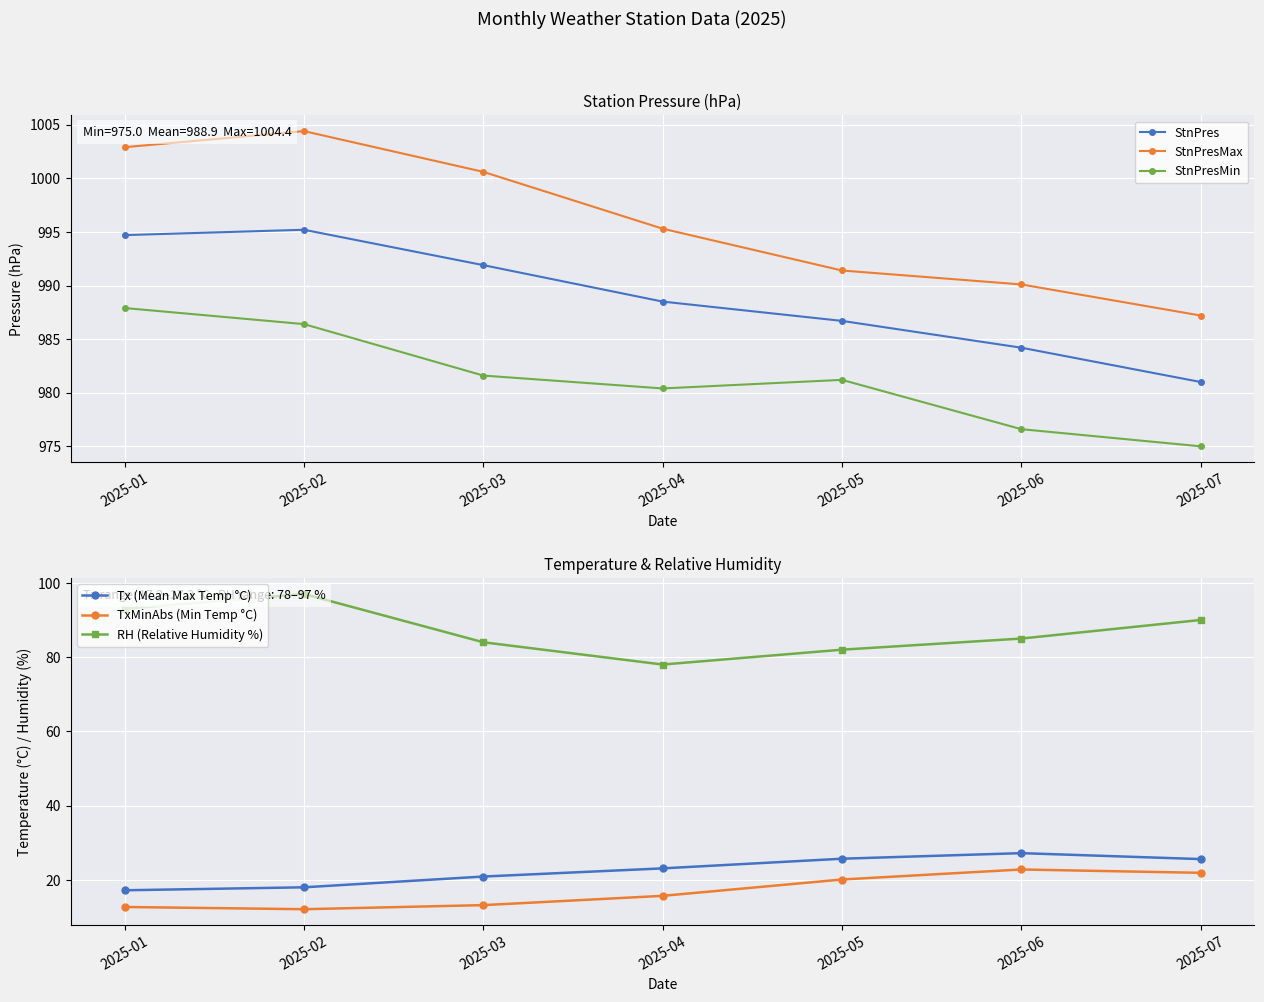

What value does the StnPresMax series have at 2025-04?

995.3